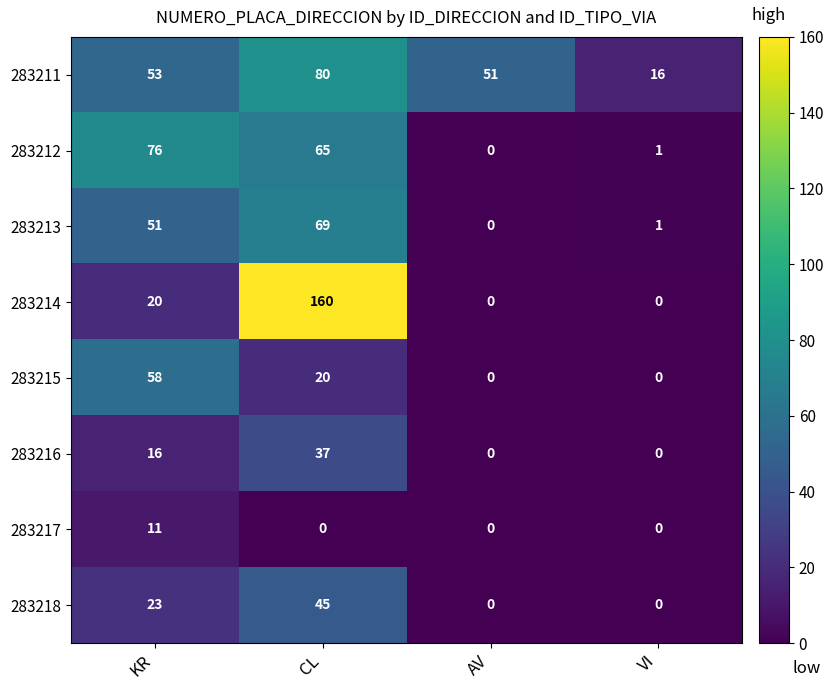

Which series has the largest range (max minus min)?

283214